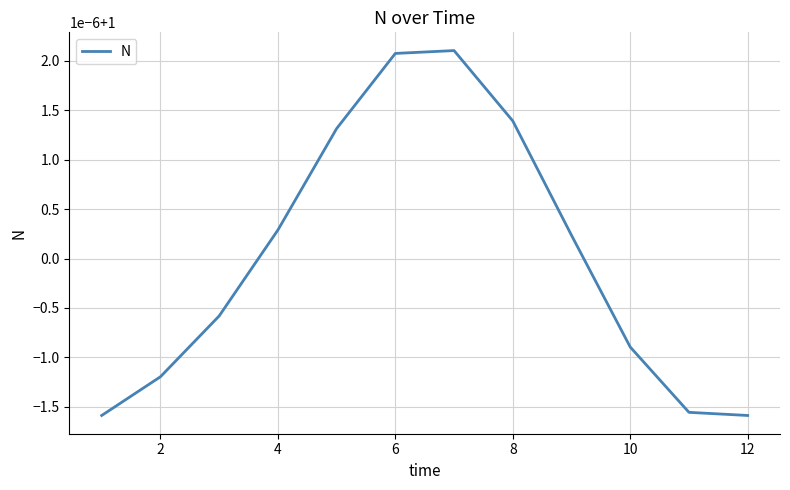

Does the chart display data point markers on the line(s)?

No